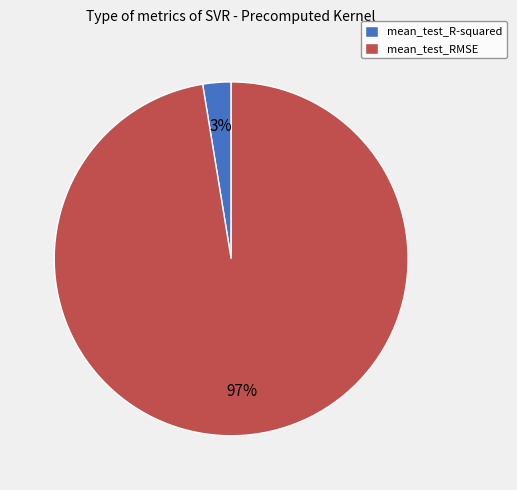

The mean_test_RMSE slice represents 91% of the pie. True or false?

False